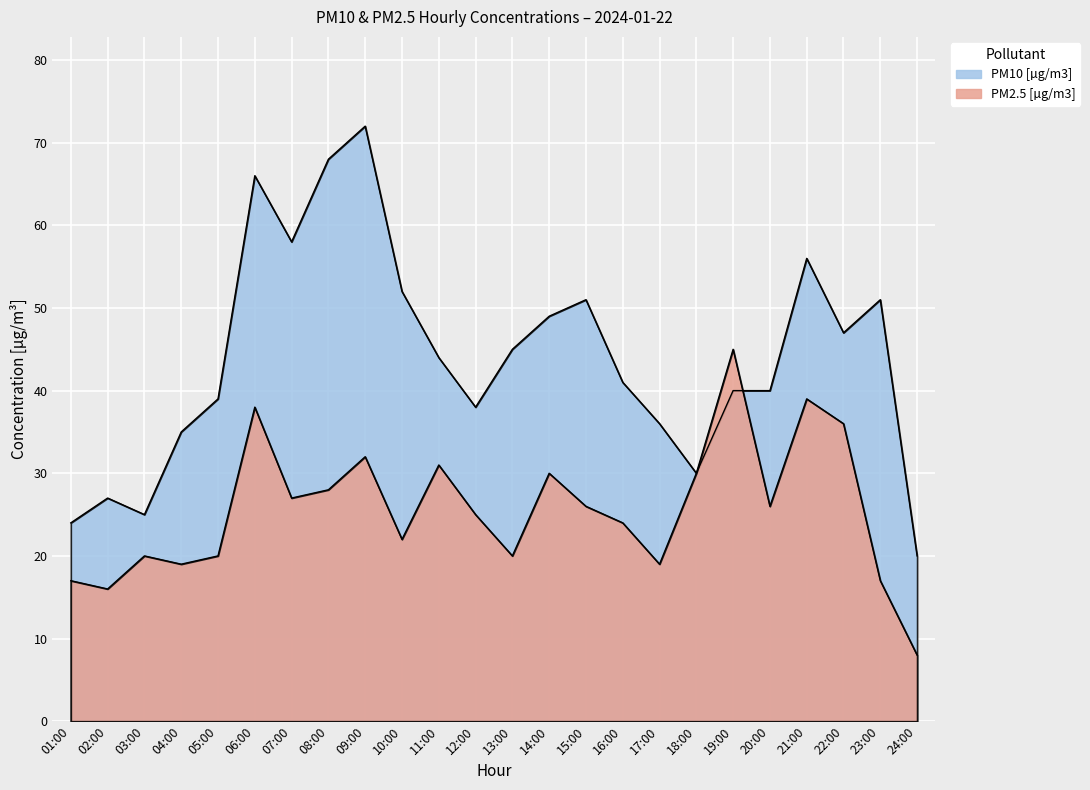

Rank the series at 17:00 from highest to lowest value.

PM10 [µg/m3], PM2.5 [µg/m3]